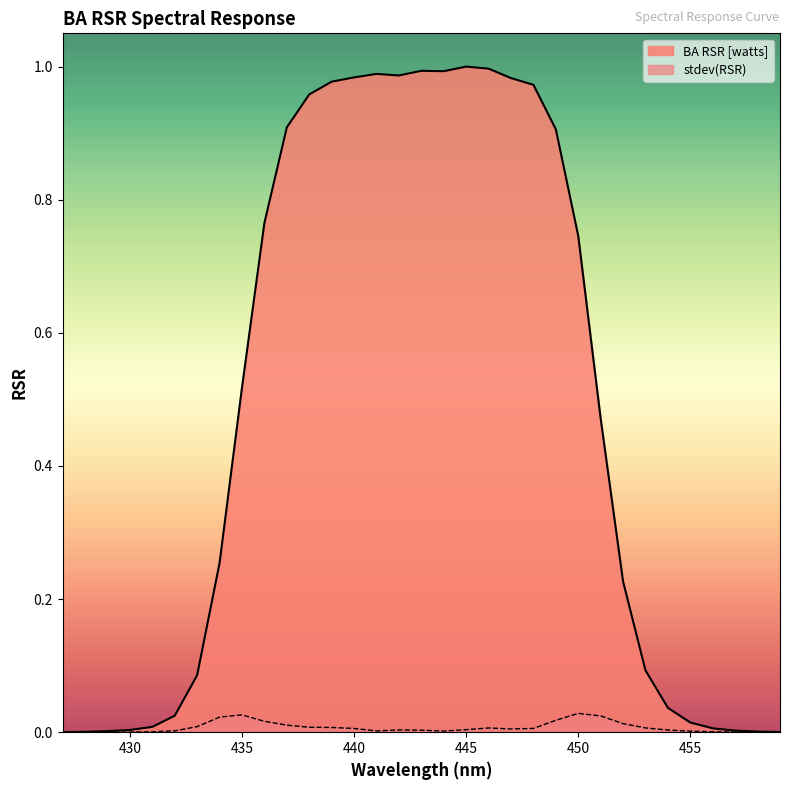

At which category does BA RSR [watts] reach its first local peak?

441